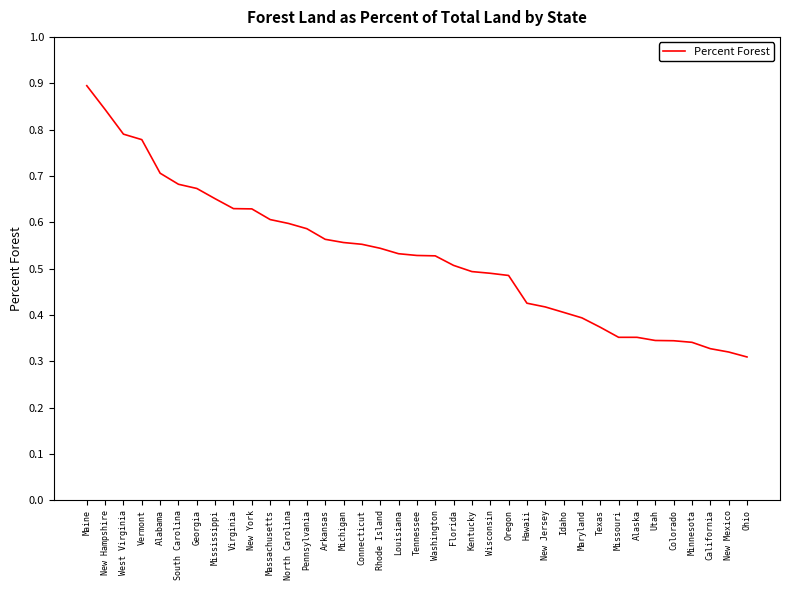

Which category has the highest value across all series?

Maine